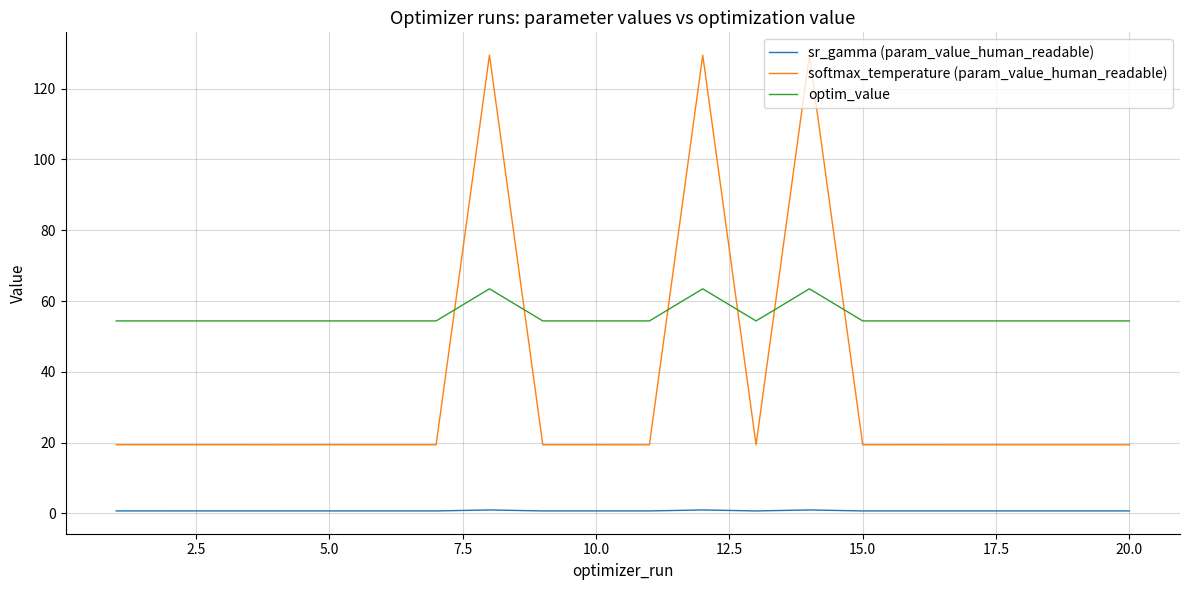

Which series has the largest total across all categories?

optim_value